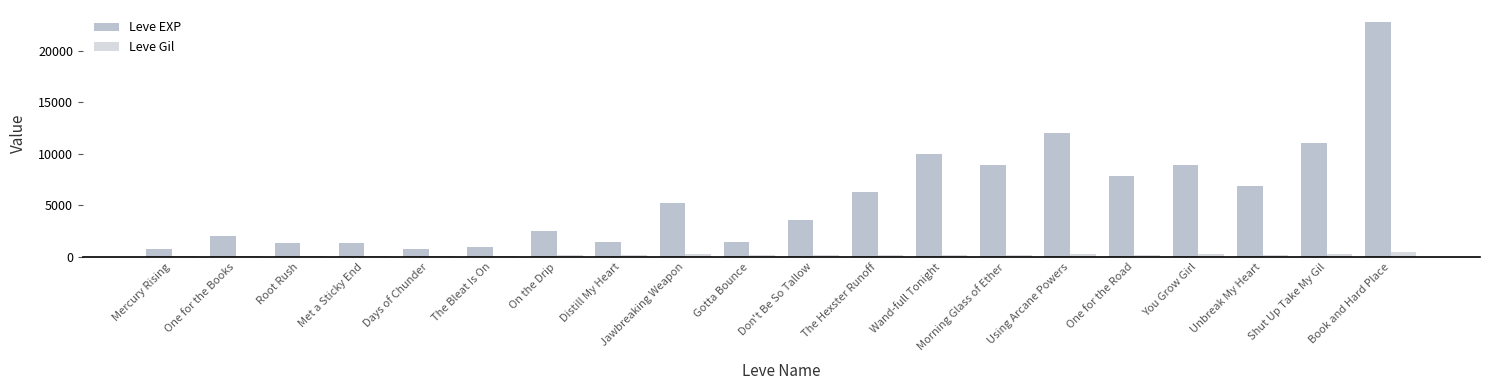

How many data points does each series have?

20